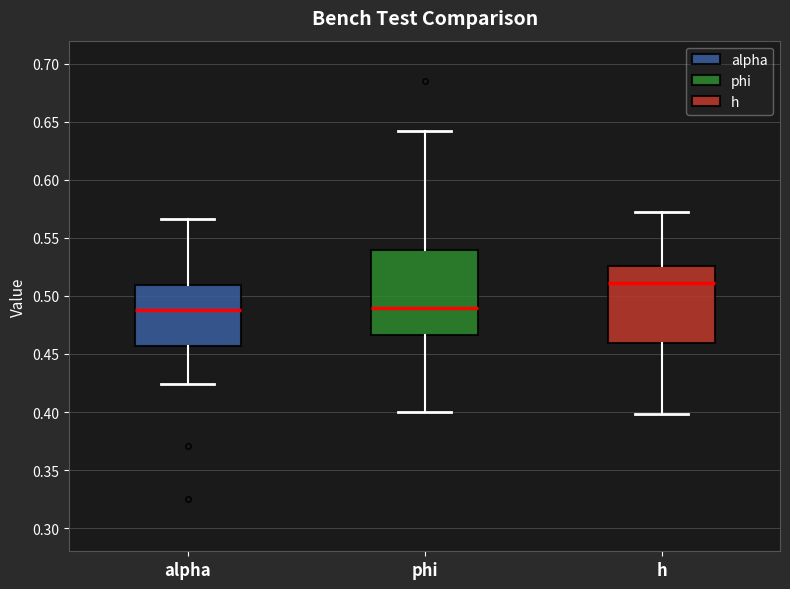

Where is the lower edge of the box for alpha on the y-axis? The values are not printed on the chart, so give them approximately, as read against the axis.

0.455